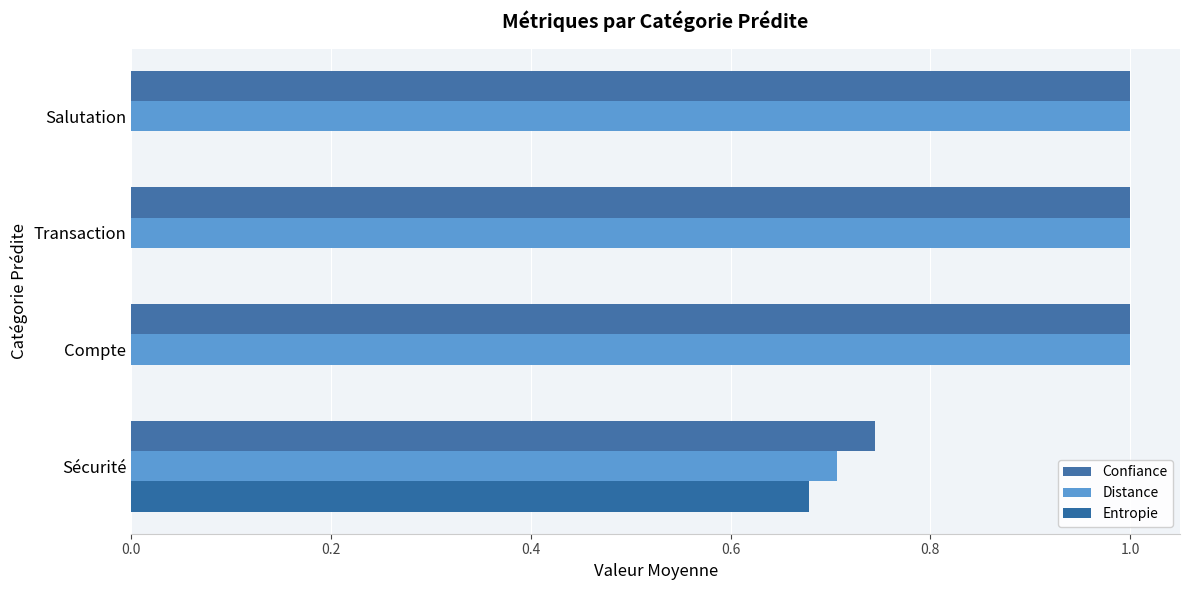

Which series has the largest range (max minus min)?

Entropie